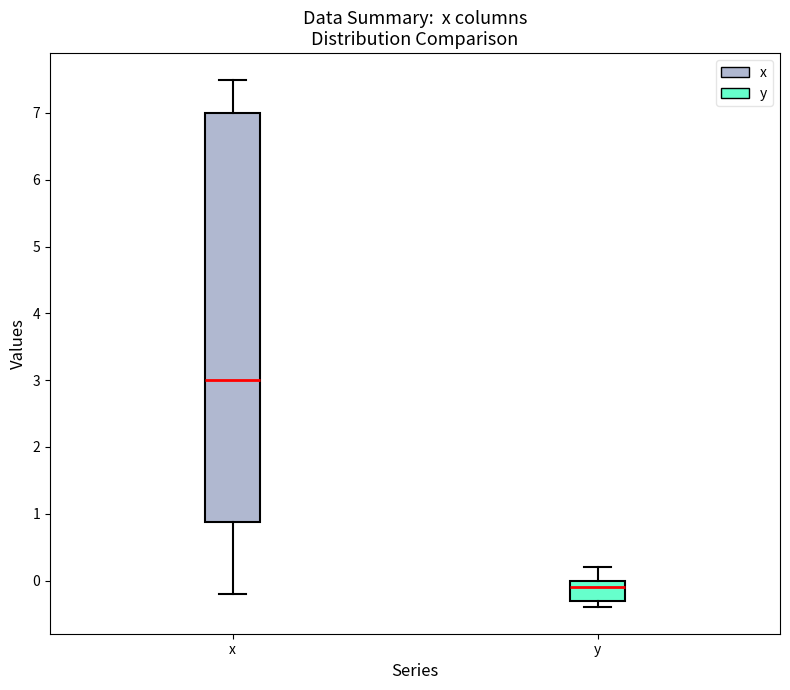

Where is the lower edge of the box for y on the y-axis? The values are not printed on the chart, so give them approximately, as read against the axis.

-0.3